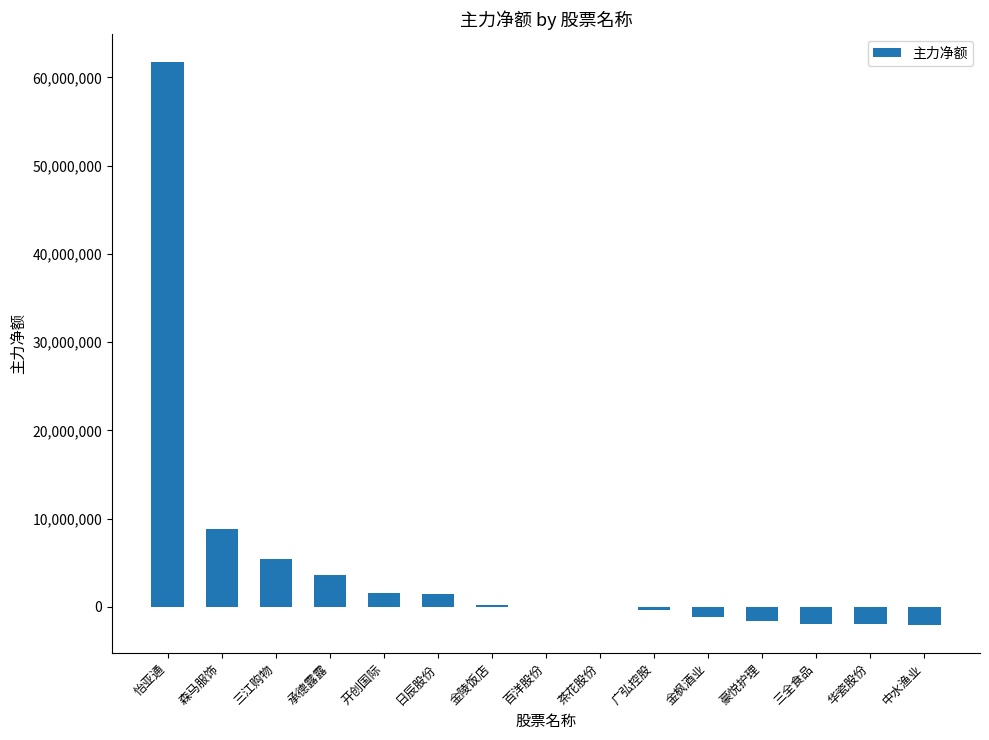

The chart shows a value of -37273 at 百洋股份. True or false?

True